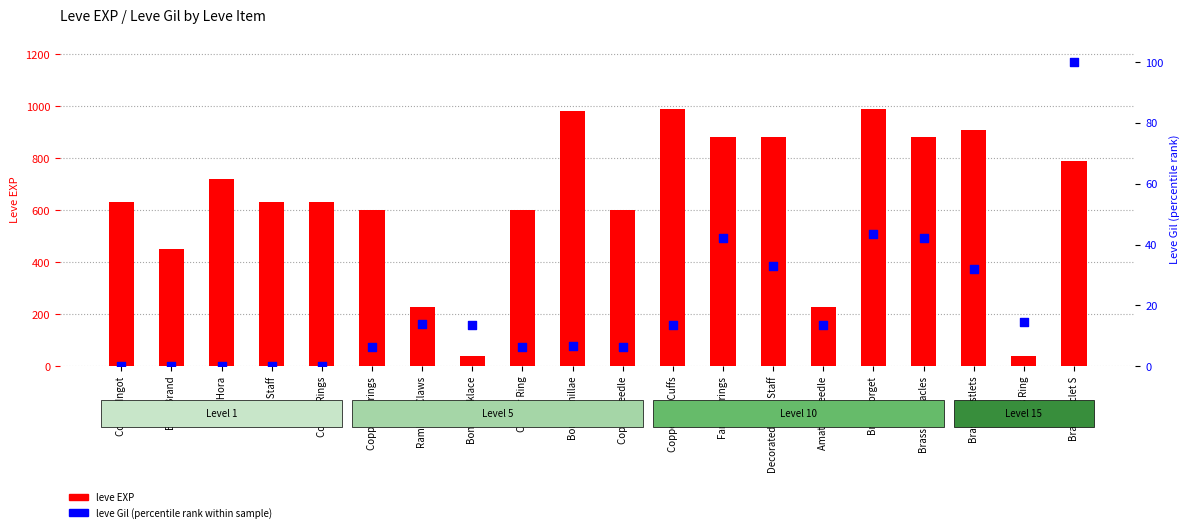

Which series contains the lowest Y value?

leve Gil (percentile)